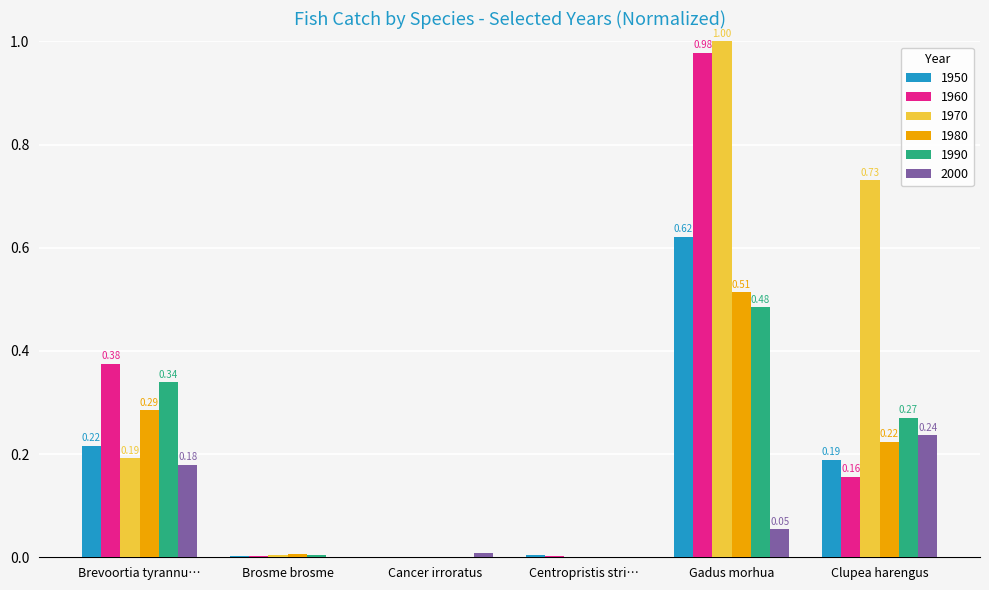

Is the value of 2000 at Brevoortia tyrannu… greater than the value of 1950 at Cancer irroratus?

Yes